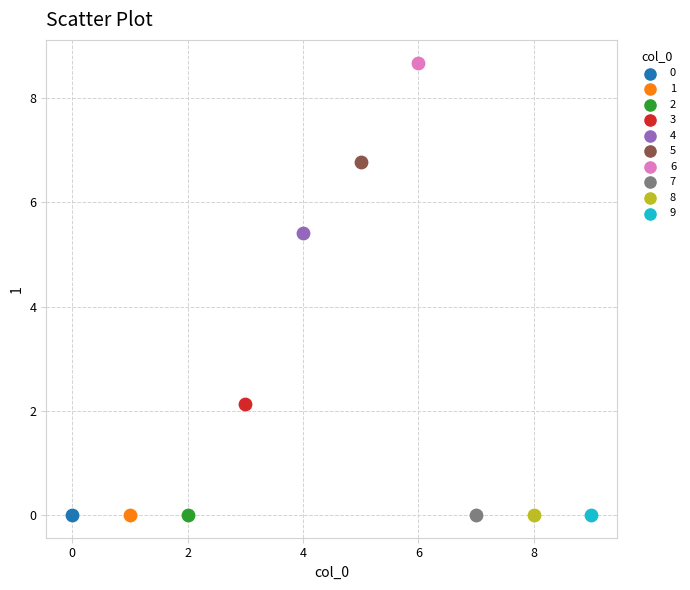

What are all the series names shown in the legend?

0, 1, 2, 3, 4, 5, 6, 7, 8, 9